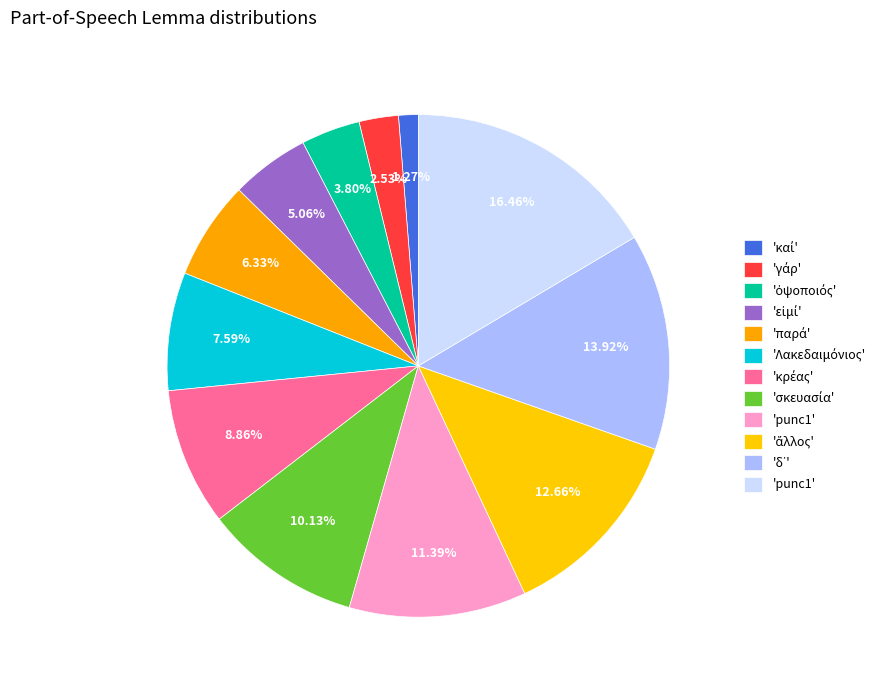

How many slices are in this pie chart?

12